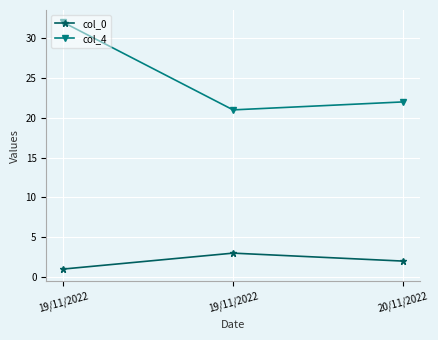

How many values in the col_0 series are below 2?

1